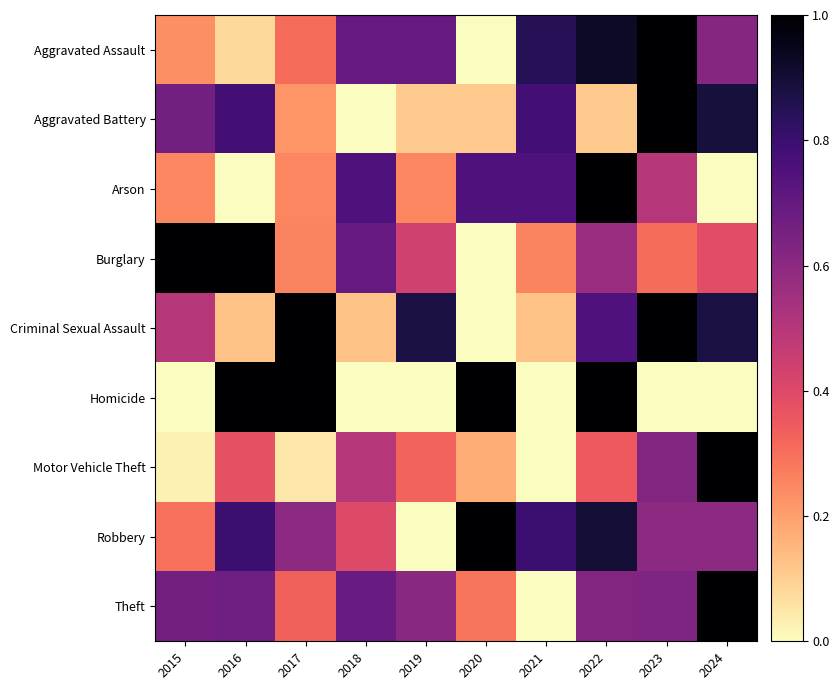

Reading left to right, extract all data points from this chart.

Aggravated Assault: 2015=0.2	2016=0.1	2017=0.3	2018=0.7	2019=0.7	2020=0.0	2021=0.8	2022=0.9	2023=1.0	2024=0.6
Aggravated Battery: 2015=0.7	2016=0.8	2017=0.2	2018=0.0	2019=0.1	2020=0.1	2021=0.8	2022=0.1	2023=1.0	2024=0.9
Arson: 2015=0.2	2016=0.0	2017=0.2	2018=0.8	2019=0.2	2020=0.8	2021=0.8	2022=1.0	2023=0.5	2024=0.0
Burglary: 2015=1.0	2016=1.0	2017=0.3	2018=0.7	2019=0.4	2020=0.0	2021=0.3	2022=0.6	2023=0.3	2024=0.4
Criminal Sexual Assault: 2015=0.5	2016=0.1	2017=1.0	2018=0.1	2019=0.9	2020=0.0	2021=0.1	2022=0.8	2023=1.0	2024=0.9
Homicide: 2015=0.0	2016=1.0	2017=1.0	2018=0.0	2019=0.0	2020=1.0	2021=0.0	2022=1.0	2023=0.0	2024=0.0
Motor Vehicle Theft: 2015=0.0	2016=0.4	2017=0.1	2018=0.5	2019=0.3	2020=0.2	2021=0.0	2022=0.3	2023=0.6	2024=1.0
Robbery: 2015=0.3	2016=0.8	2017=0.6	2018=0.4	2019=0.0	2020=1.0	2021=0.8	2022=0.9	2023=0.6	2024=0.6
Theft: 2015=0.7	2016=0.7	2017=0.3	2018=0.7	2019=0.6	2020=0.3	2021=0.0	2022=0.6	2023=0.6	2024=1.0